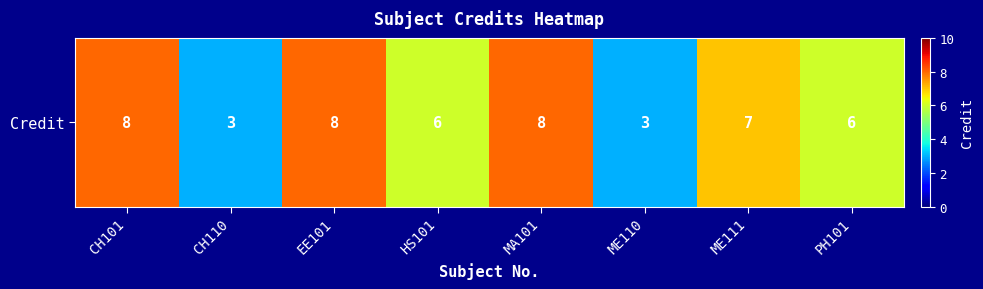

Which category has the highest value across all series?

CH101